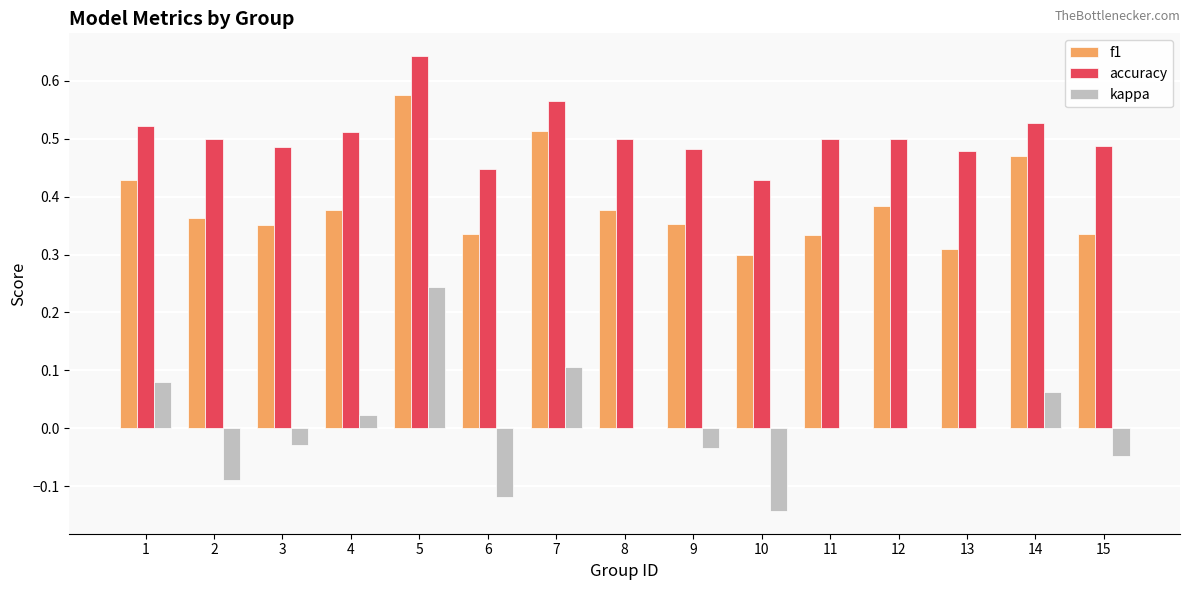

What is the sum of all accuracy values?

7.6